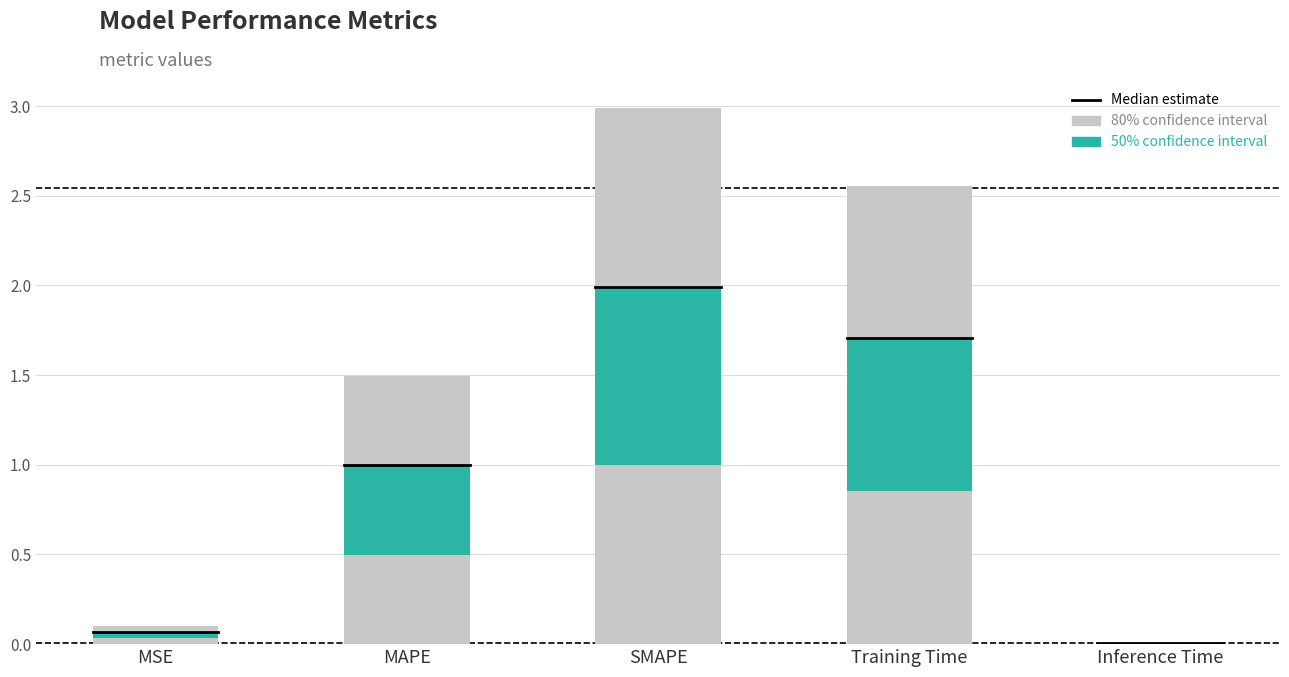

True or false: 80% confidence interval has a value of 3.0 at SMAPE.

True